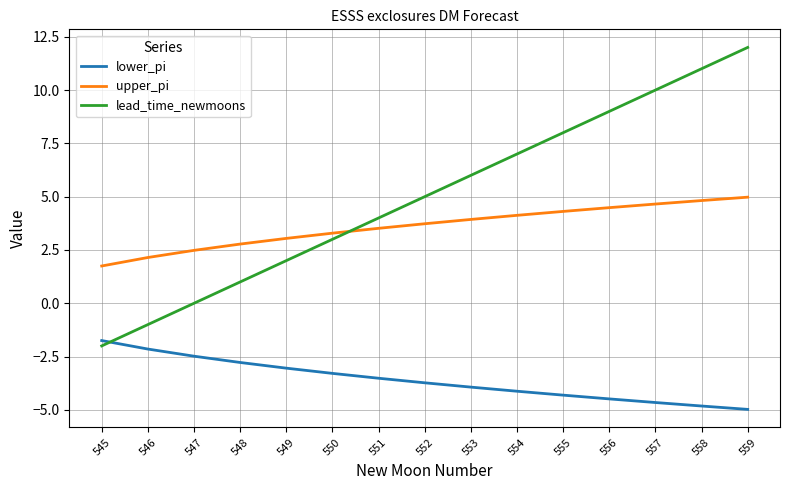

Reading left to right, extract all data points from this chart.

lower_pi: -1.7	-2.1	-2.5	-2.8	-3.0	-3.3	-3.5	-3.7	-3.9	-4.1	-4.3	-4.5	-4.7	-4.8	-5.0
upper_pi: 1.7	2.1	2.5	2.8	3.0	3.3	3.5	3.7	3.9	4.1	4.3	4.5	4.7	4.8	5.0
lead_time_newmoons: -2.0	-1.0	0.0	1.0	2.0	3.0	4.0	5.0	6.0	7.0	8.0	9.0	10.0	11.0	12.0